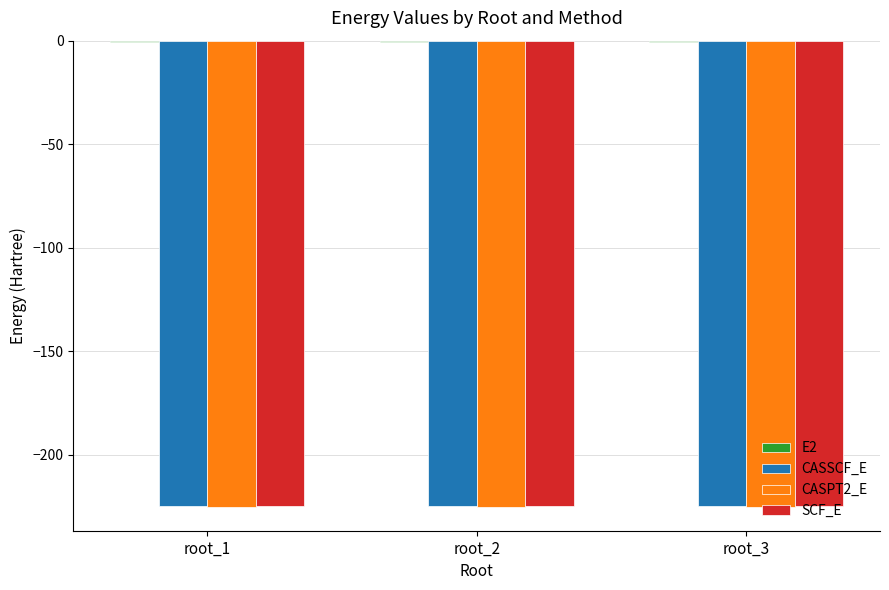

How many groups of bars are there?

3